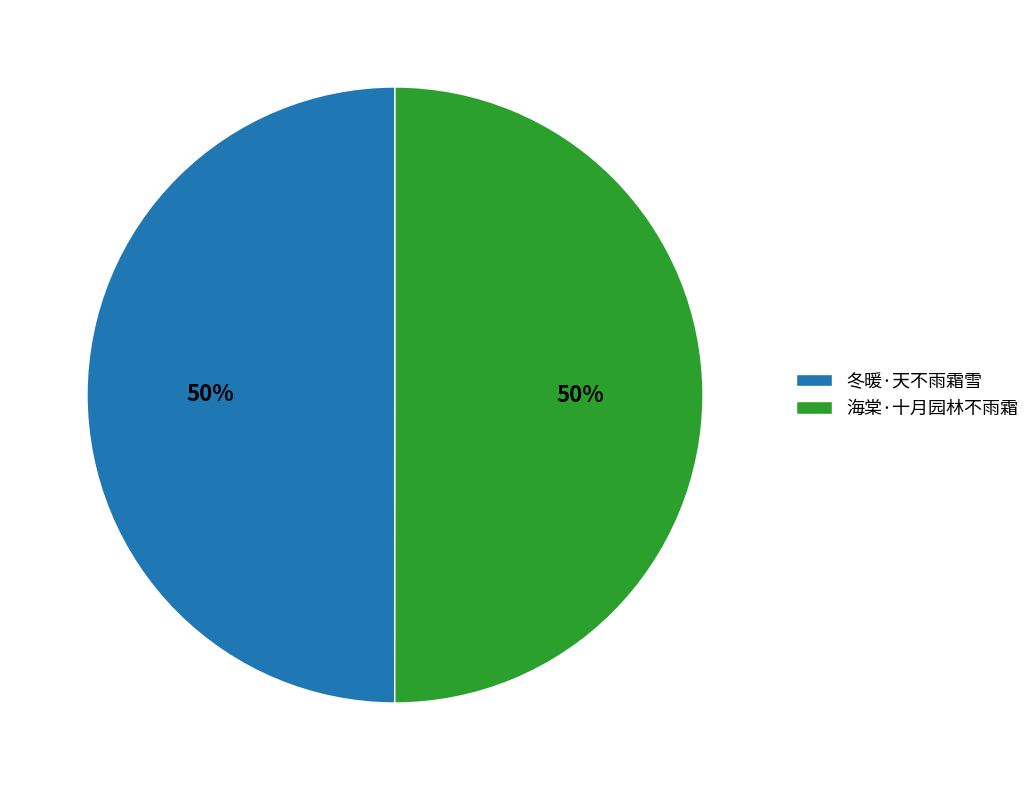

Approximately how many times larger is the value at 海棠·十月园林不雨霜 compared to 冬暖·天不雨霜雪?

1.0